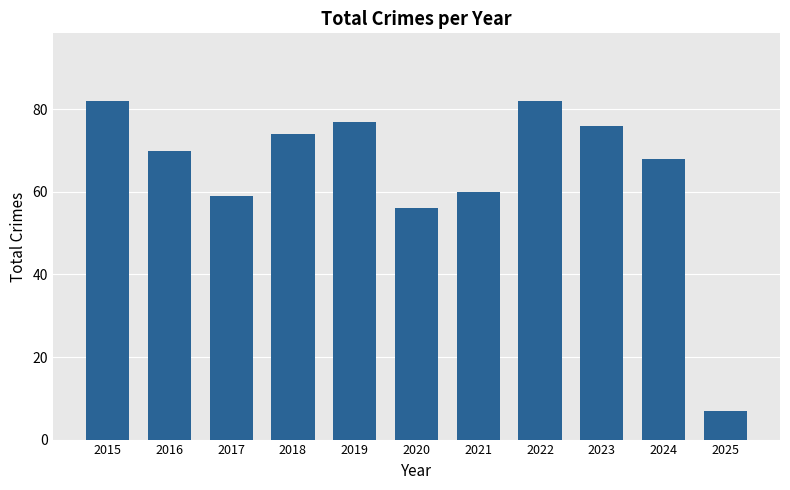

What is the change in value from 2021 to 2023?

+16